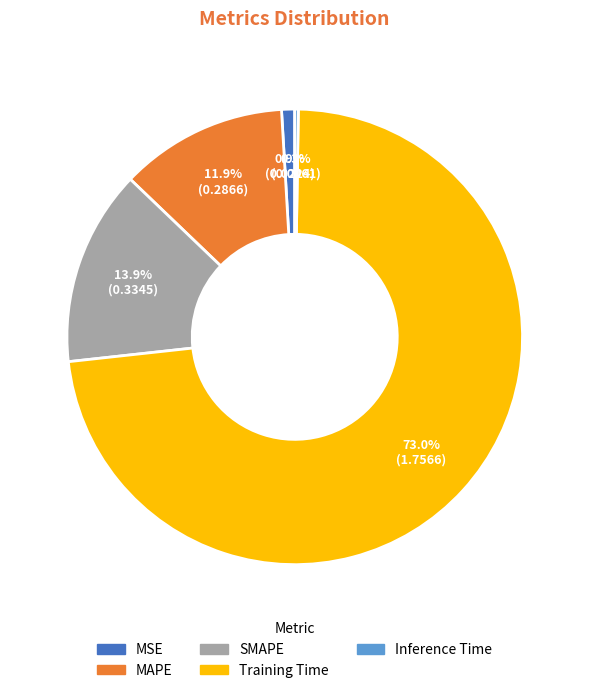

What percentage is the SMAPE slice, to the nearest percent?

14%